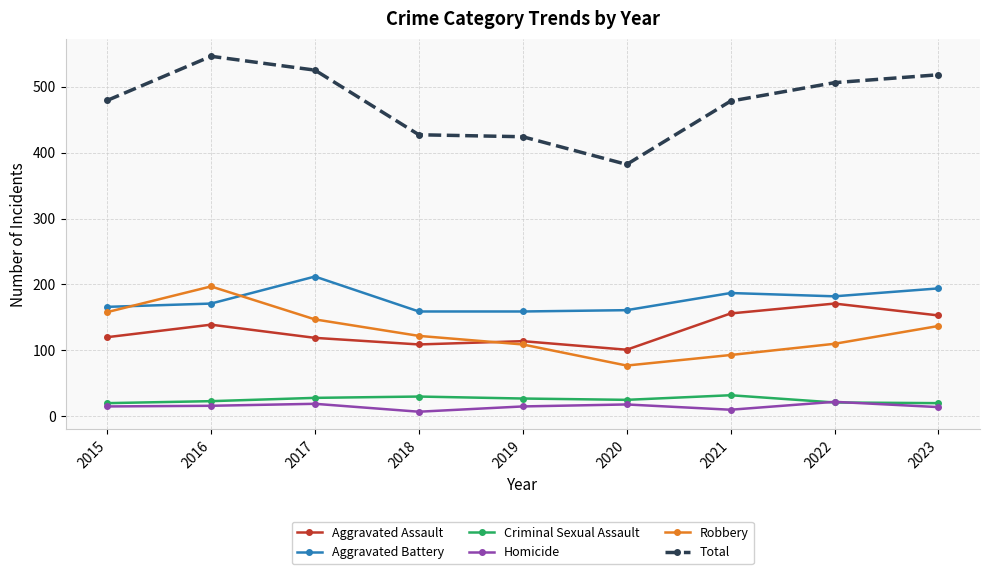

Read the Homicide value at 2019.

15